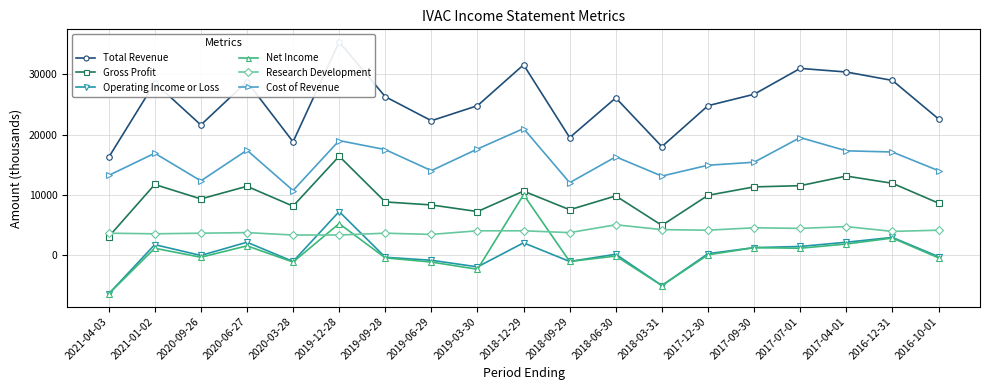

True or false: Research Development and Total Revenue cross at least once.

False